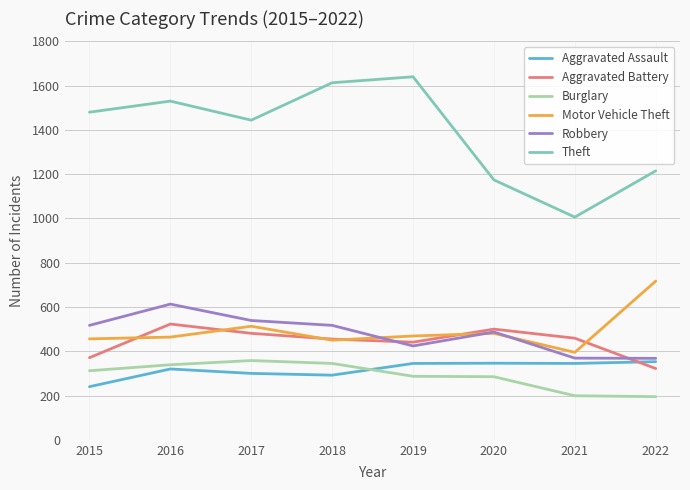

At how many categories does at least one series exceed 1502?

3